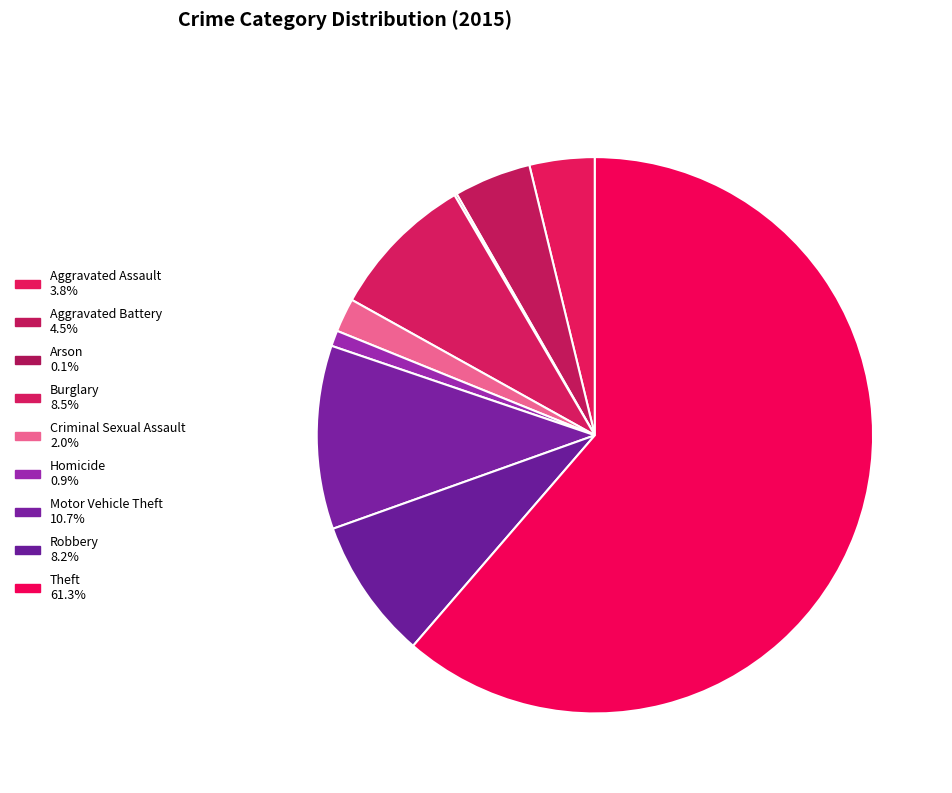

Which slice is the largest?

Theft